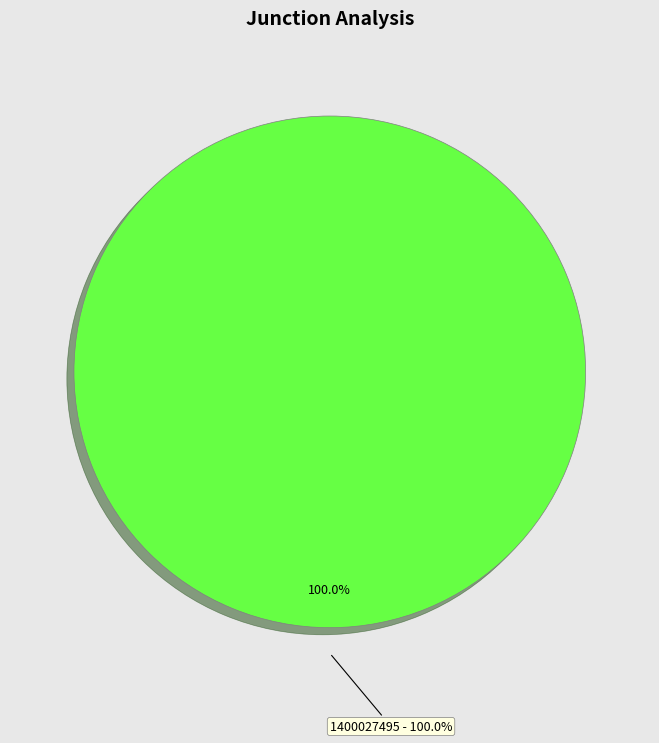

To the nearest percent, what portion does 1400027495 represent?

100%